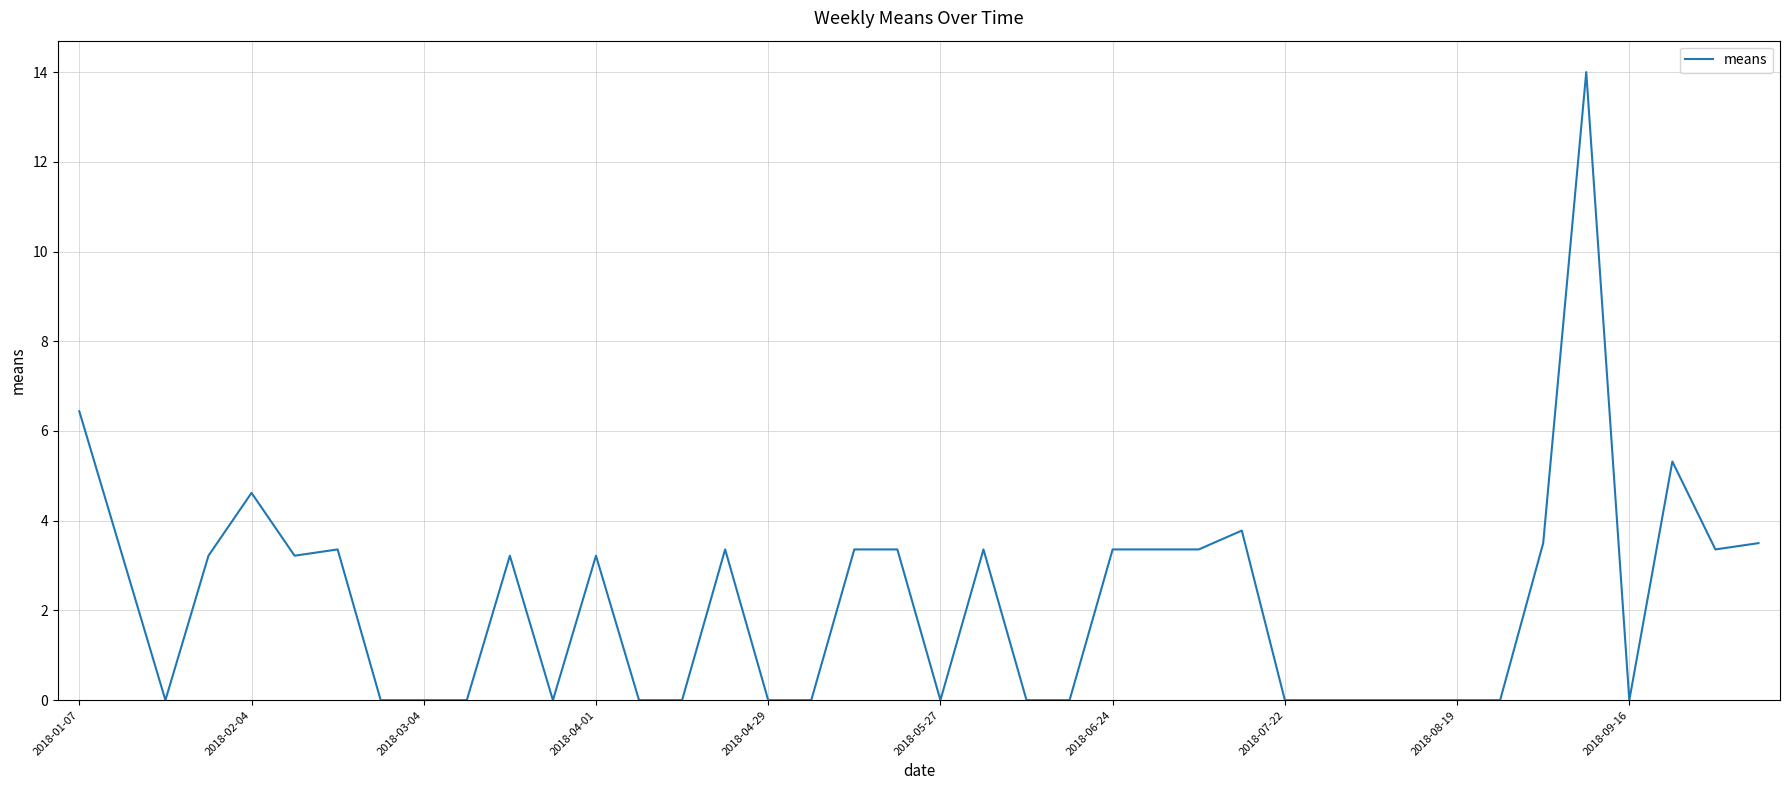

What is the maximum value shown in the chart?

14.0